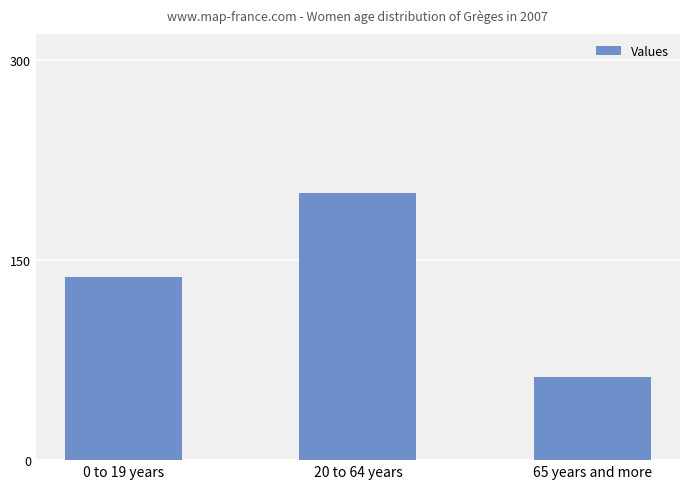

Which category has the highest value across all series?

20 to 64 years